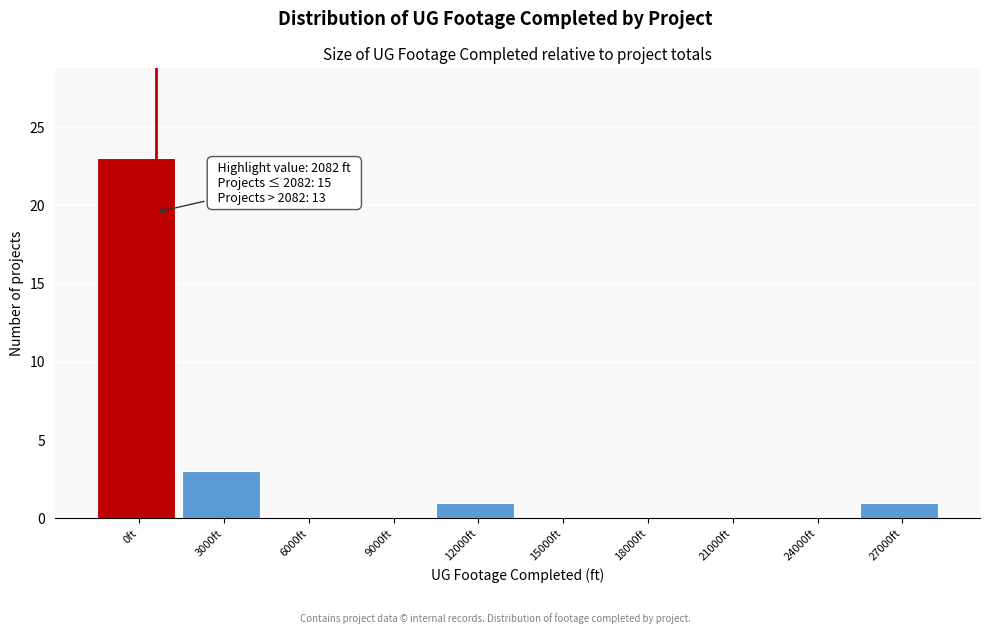

Reading right to left, what are all the values shown in this chart?

27000ft=1	24000ft=0	21000ft=0	18000ft=0	15000ft=0	12000ft=1	9000ft=0	6000ft=0	3000ft=3	0ft=23